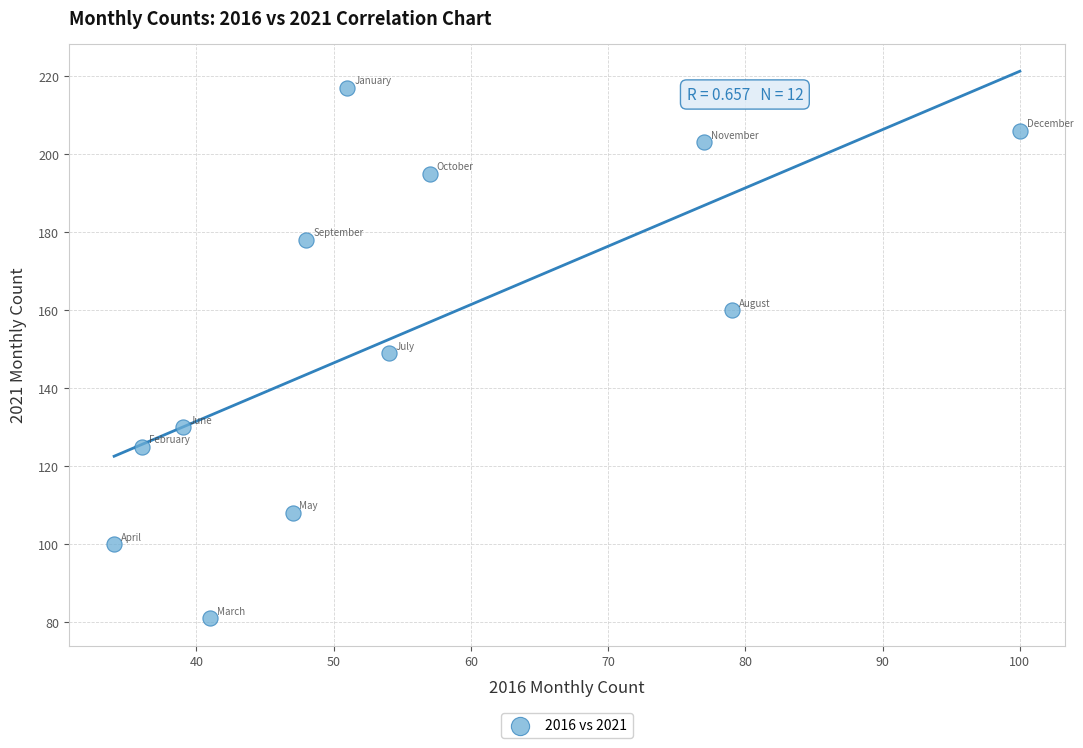

What is the average Y value?

154